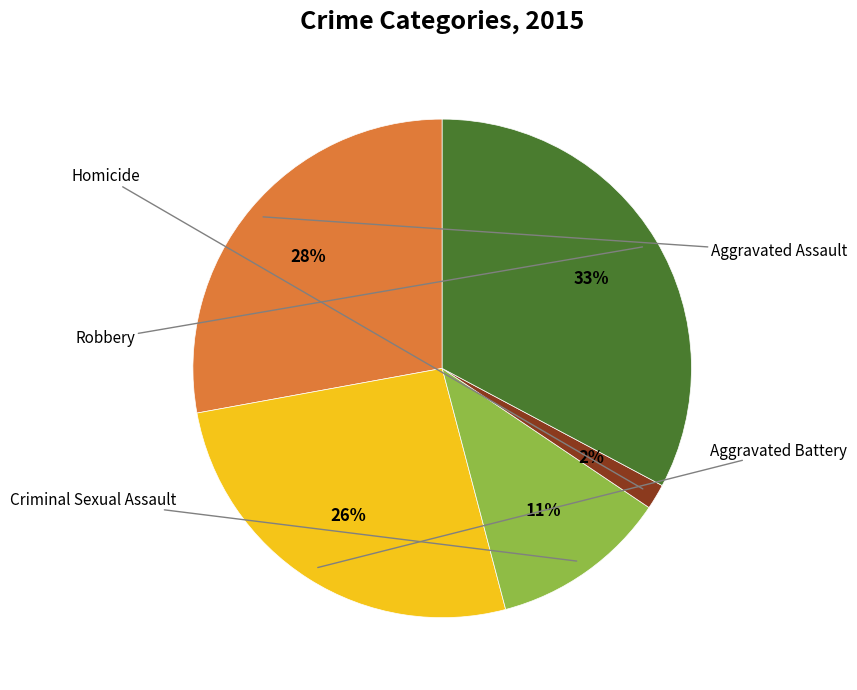

Does Criminal Sexual Assault account for over 50% of the chart?

No